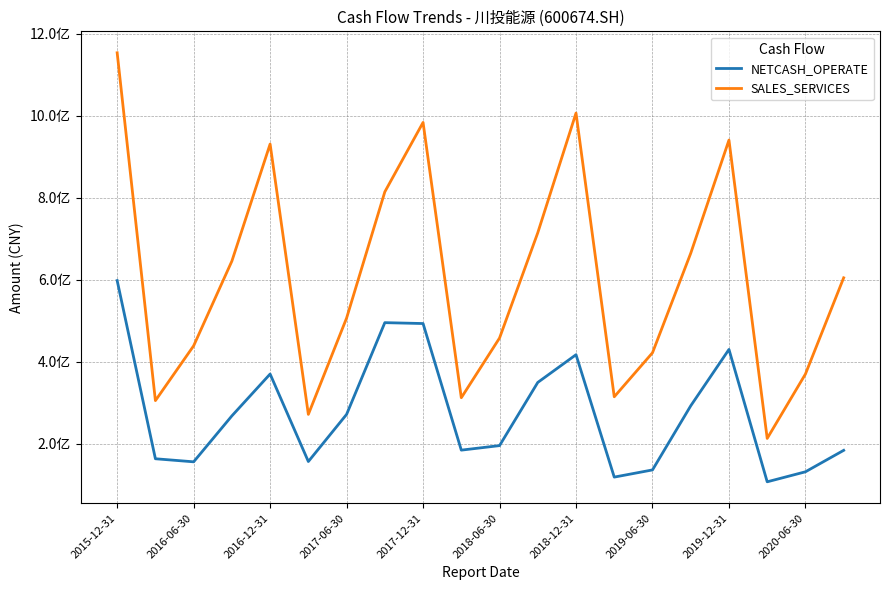

What is the sum of all SALES_SERVICES values?

12074976098.2